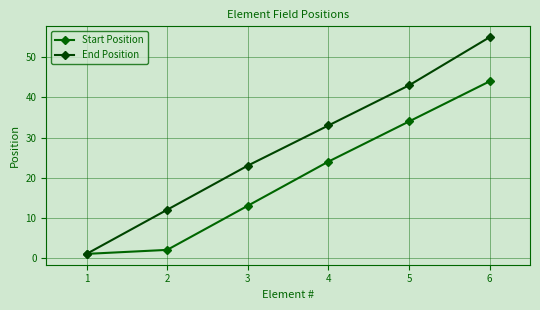

At which label does Start Position reach its peak?

6